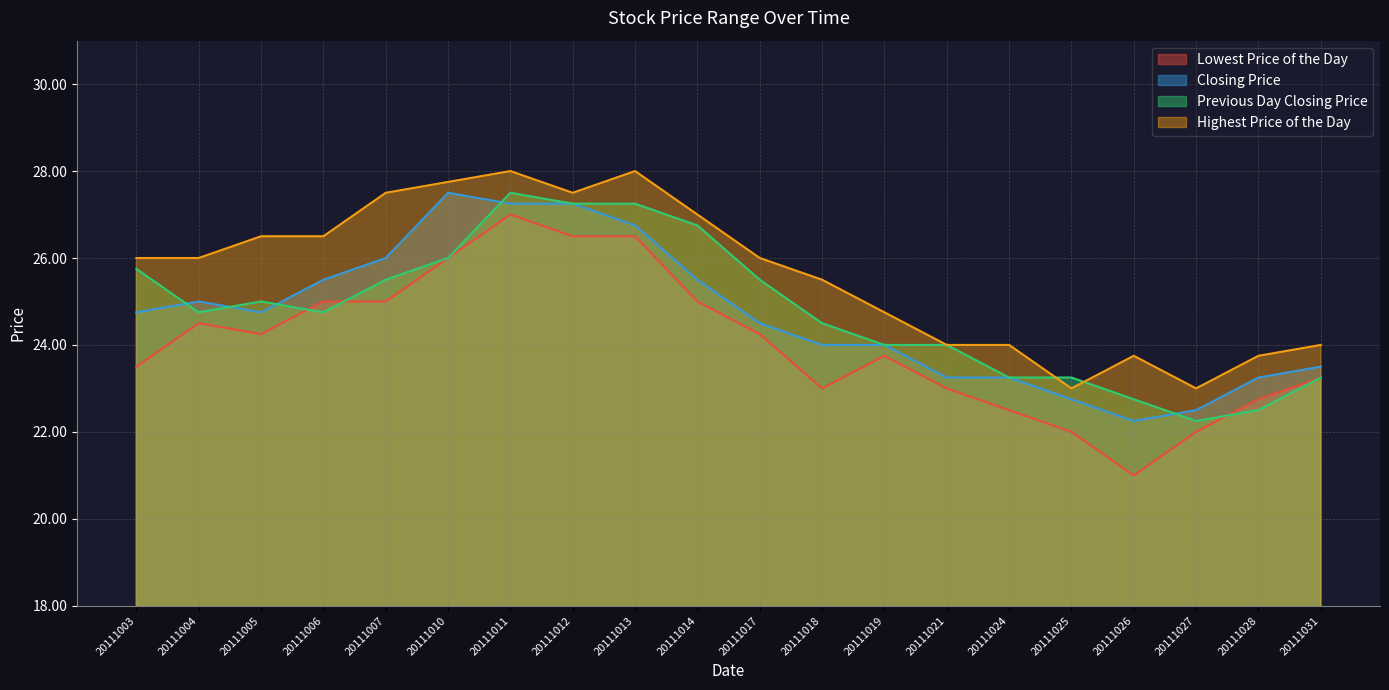

What is the difference between the maximum and minimum values in the Highest Price of the Day series?

5.0